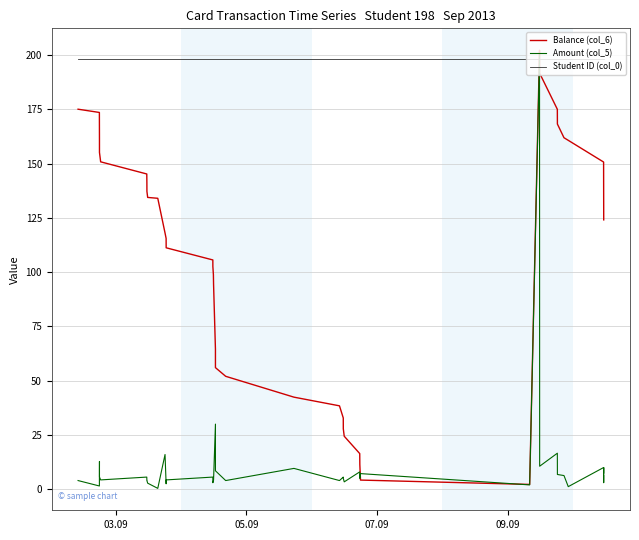

Rank the series by their average value, from highest to lowest.

Student ID (col_0), Balance (col_6), Amount (col_5)